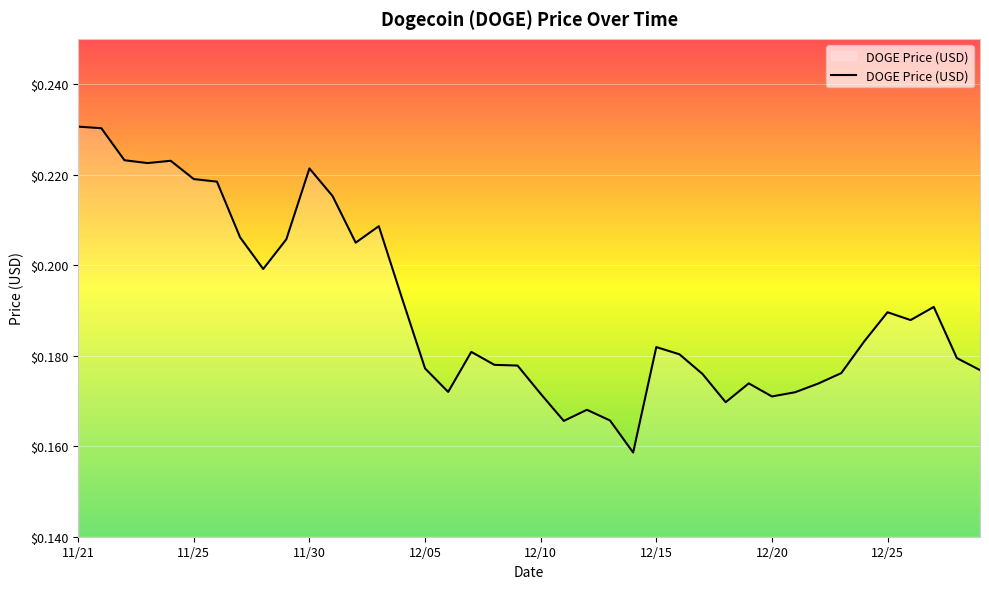

Does the chart have visible grid lines?

Yes